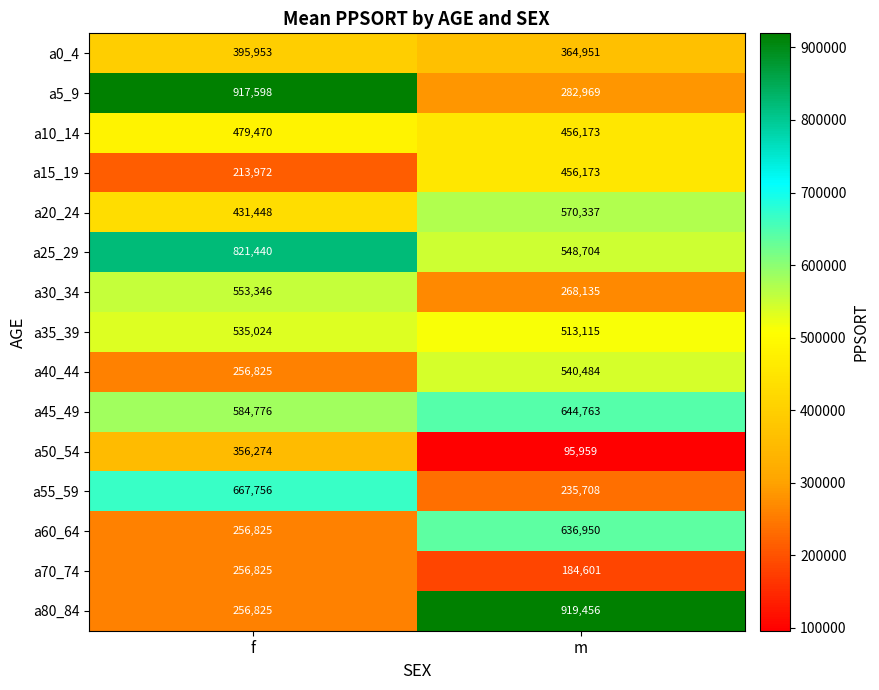

Between f and m, which series saw the biggest shift?

a80_84